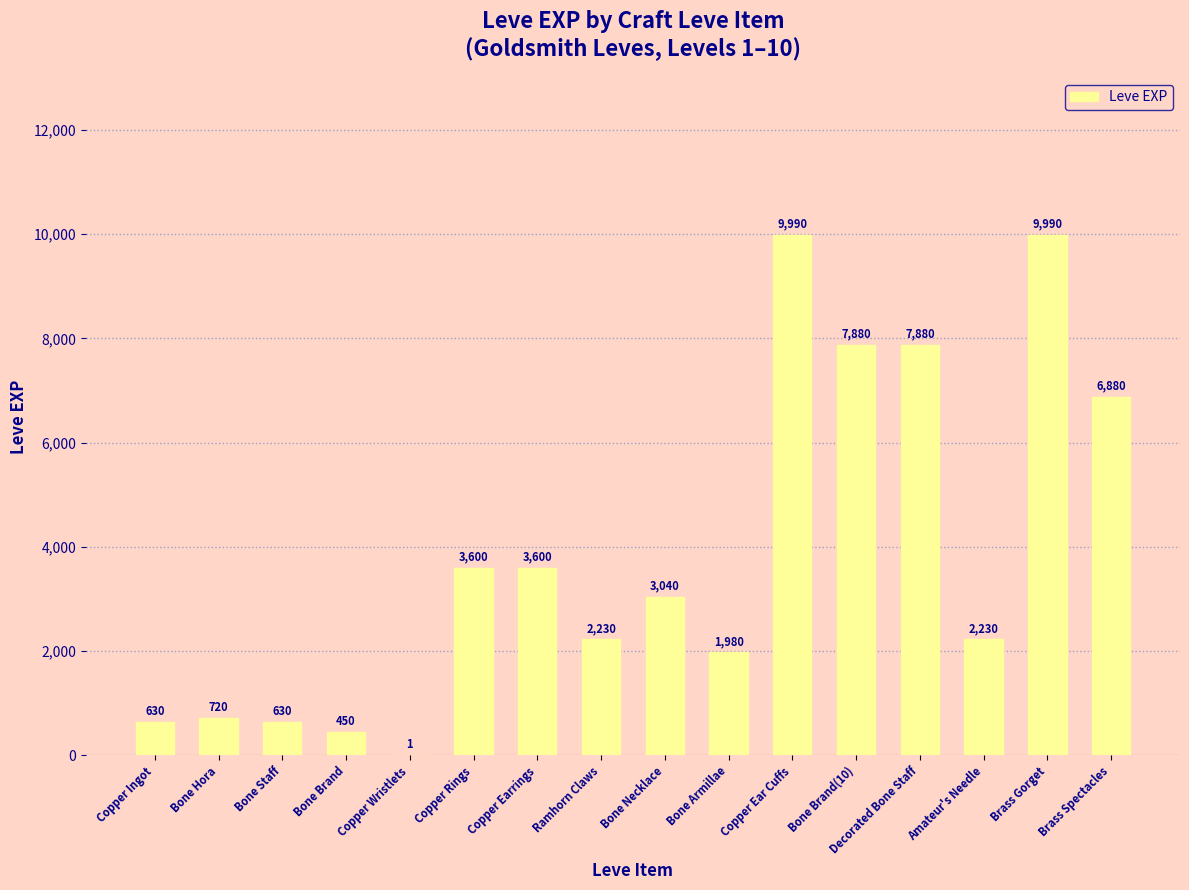

Reading left to right, extract all data points from this chart.

630	720	630	450	1	3600	3600	2230	3040	1980	9990	7880	7880	2230	9990	6880